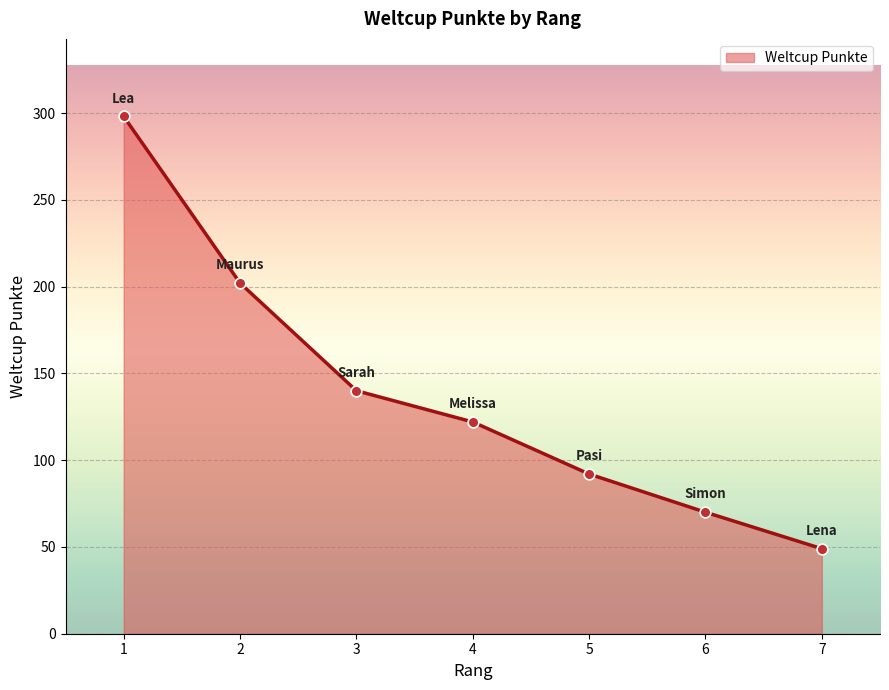

Between 1 and 3, which is larger?

1